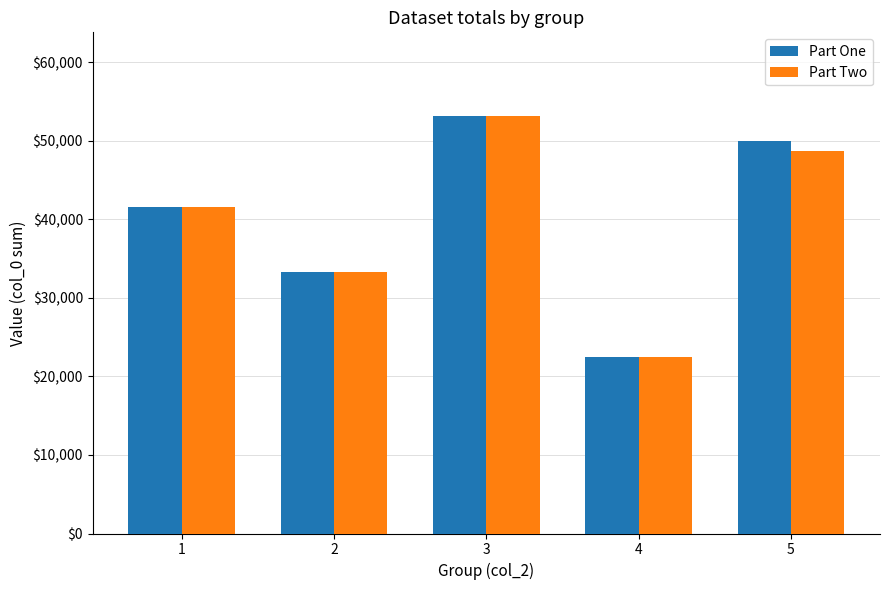

What is the difference between the maximum and second lowest values in the Part One series?

19928